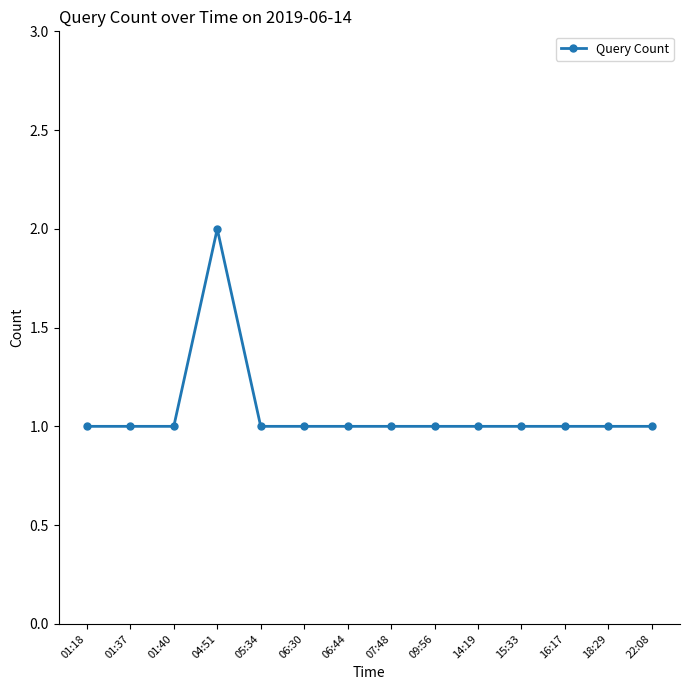

Reading left to right, what are all the values shown in this chart?

01:18=1	01:37=1	01:40=1	04:51=2	05:34=1	06:30=1	06:44=1	07:48=1	09:56=1	14:19=1	15:33=1	16:17=1	18:29=1	22:08=1